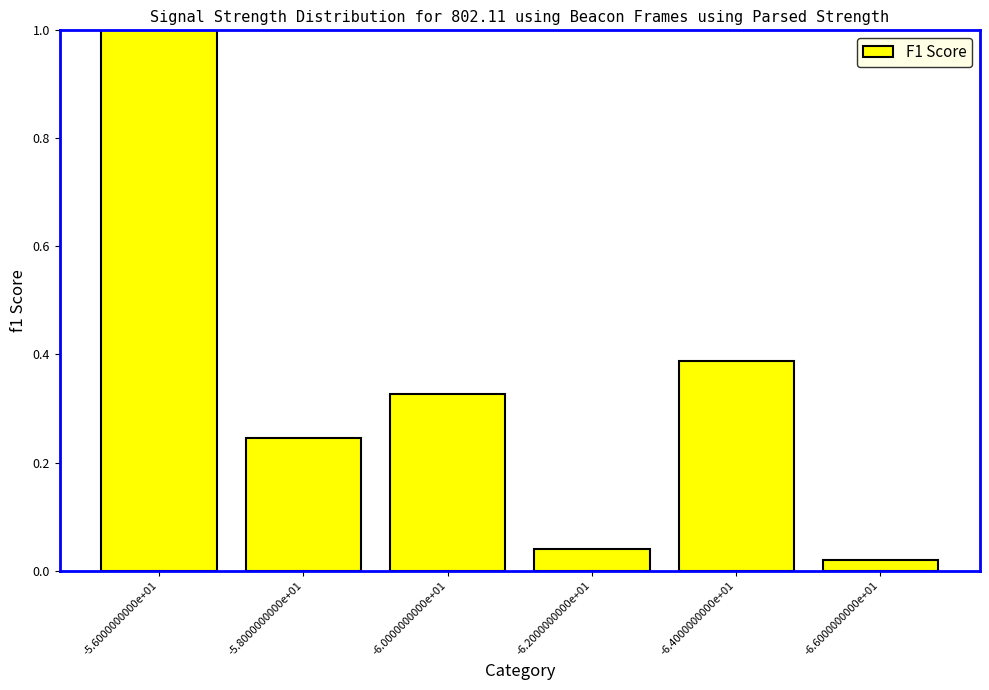

What is the maximum value shown in the chart?

1.0